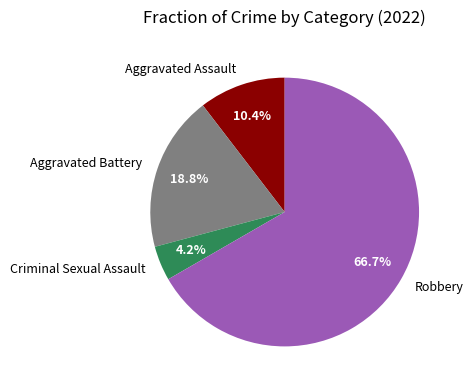

What is the largest slice in the pie chart?

Robbery